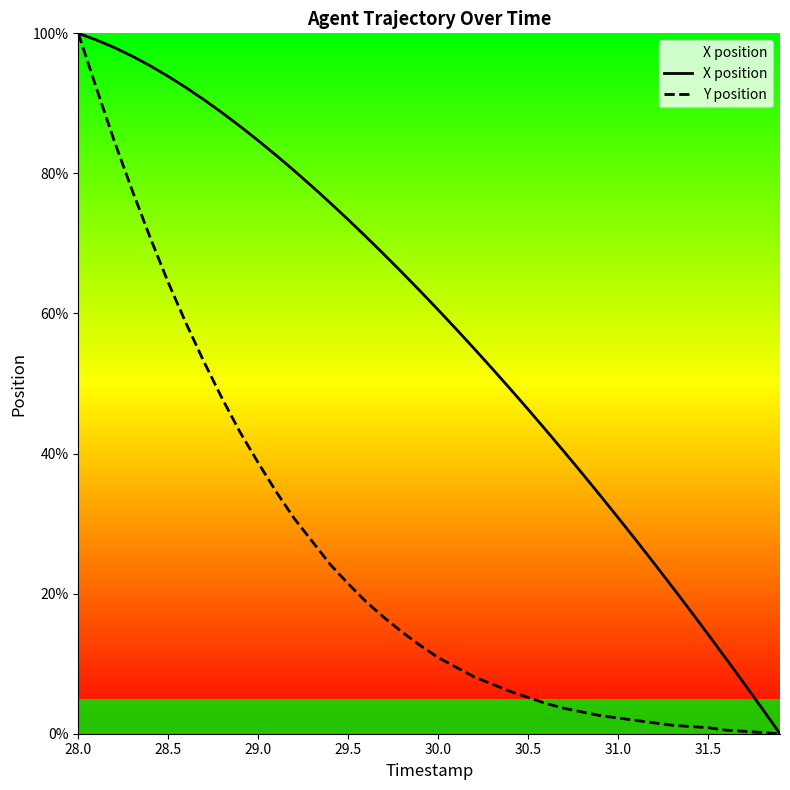

True or false: X position and Y position intersect in this chart.

False